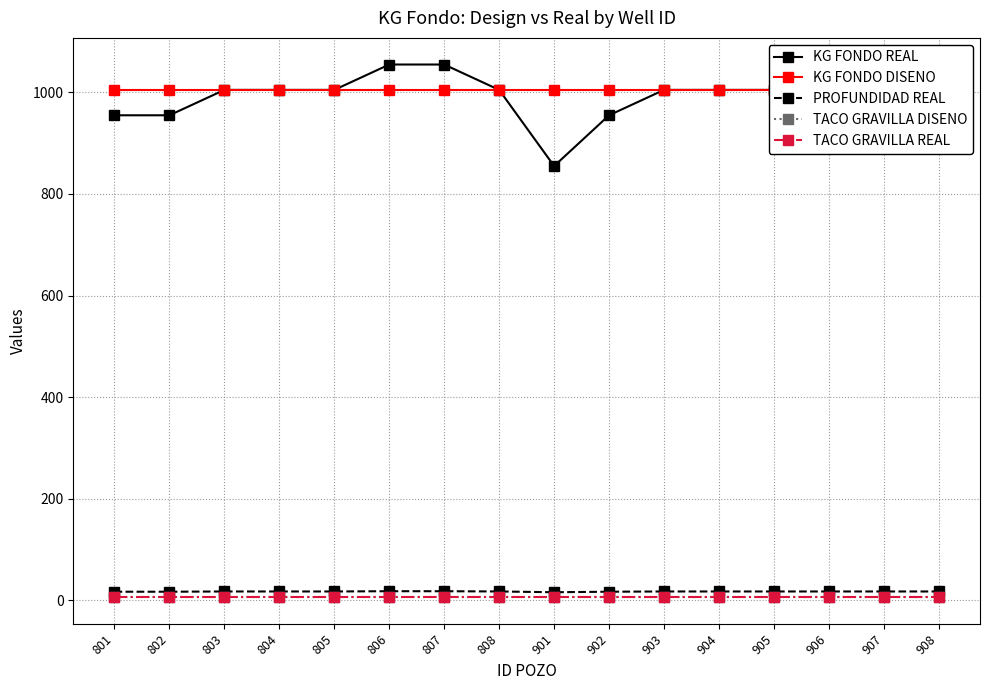

What value does the TACO GRAVILLA DISENO series have at 907?

6.0